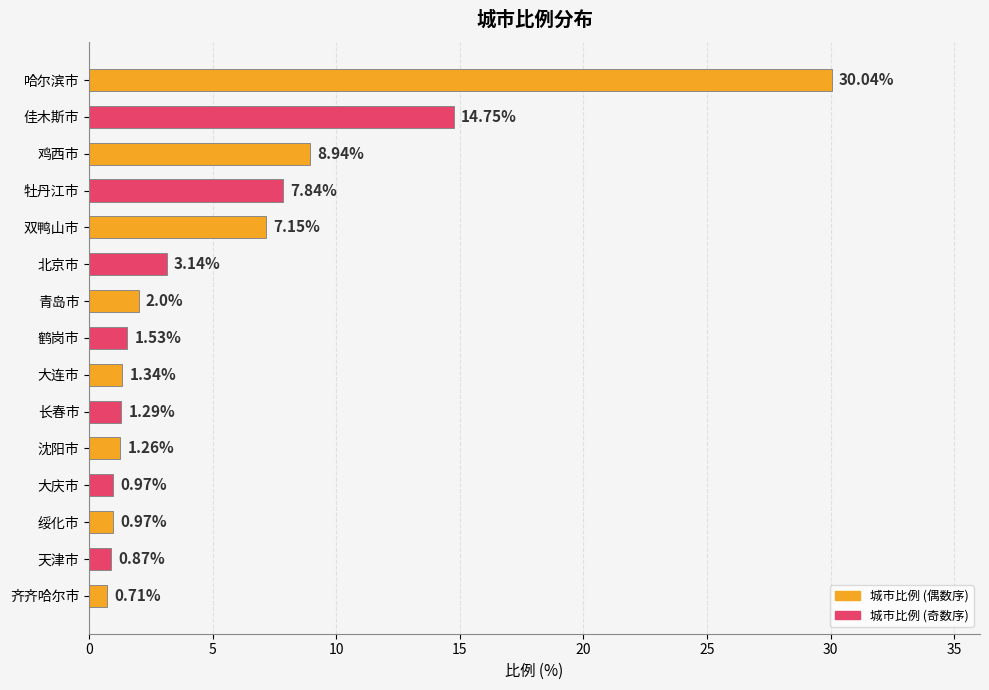

What is the label of the 12th bar from the top?

大庆市